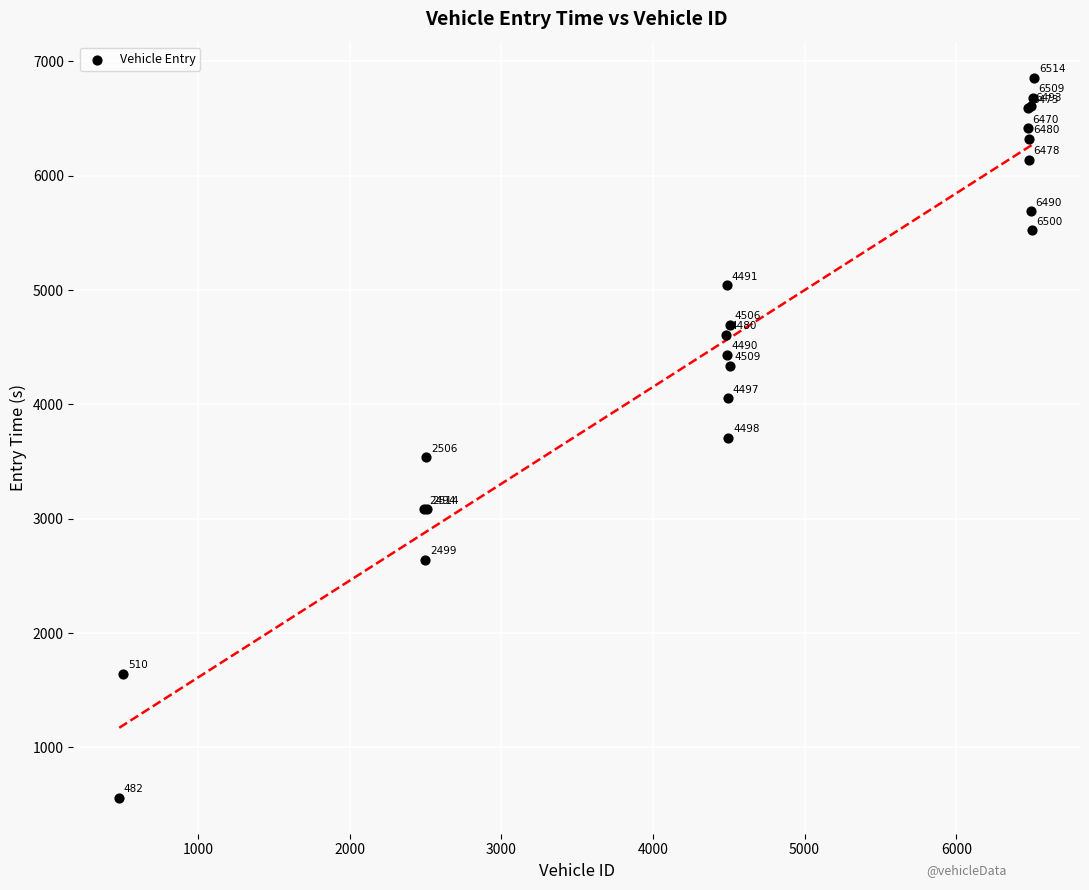

What Y value in the scatter plot is closest to 3708?

3708.3